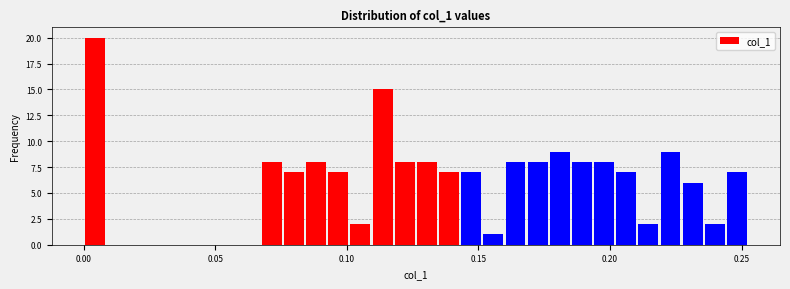

Around what value on the x-axis is the tallest bar? Give the approximate position of its centre, as read against the axis.

0.005